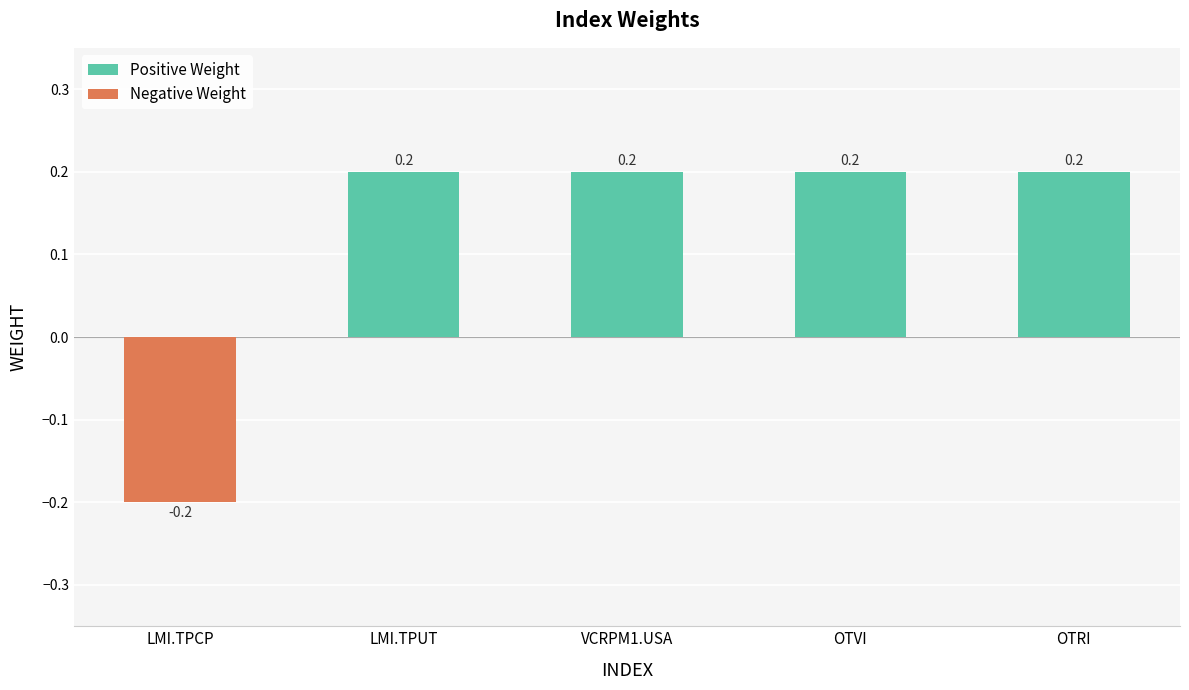

Reading right to left, extract all data points from this chart.

OTRI=0.2	OTVI=0.2	VCRPM1.USA=0.2	LMI.TPUT=0.2	LMI.TPCP=-0.2